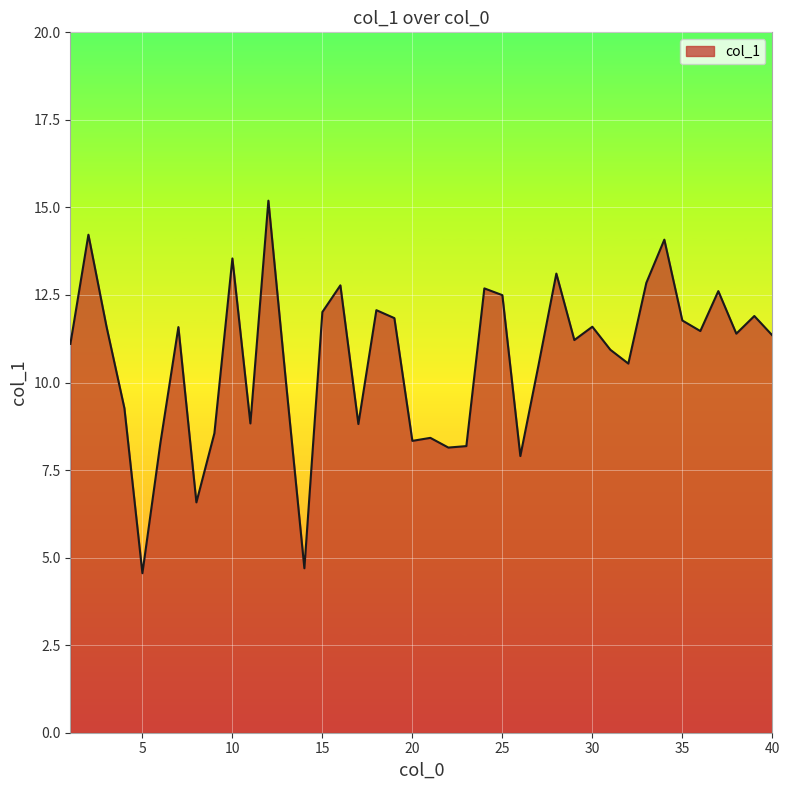

What is the difference between the maximum and minimum values?

10.6